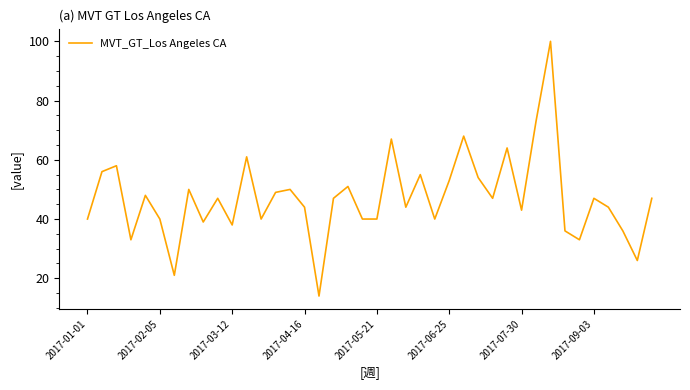

What is the difference between the maximum and minimum values?

86